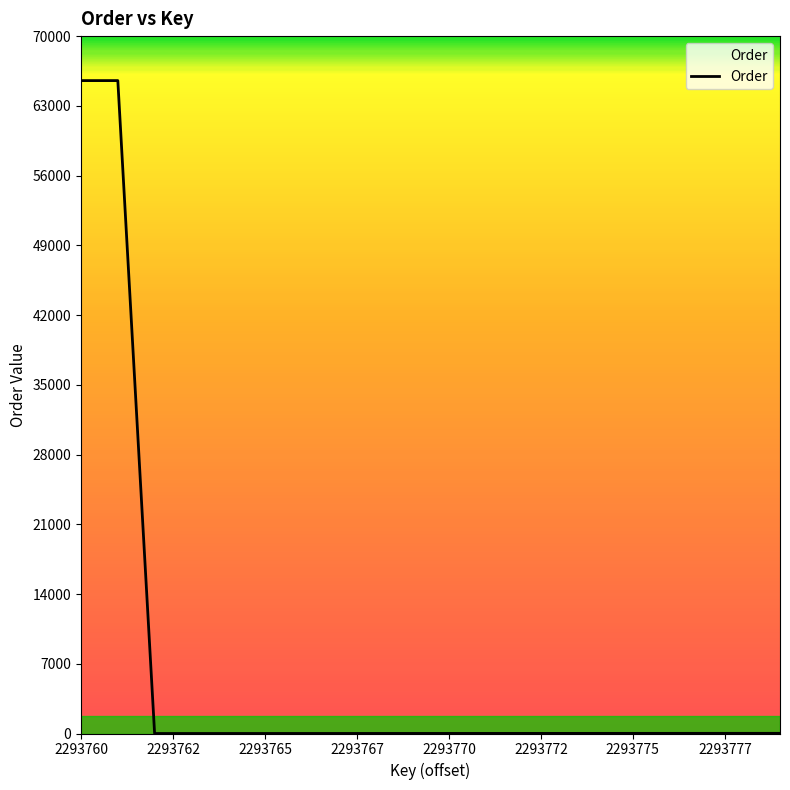

What is the greatest value displayed?

65535